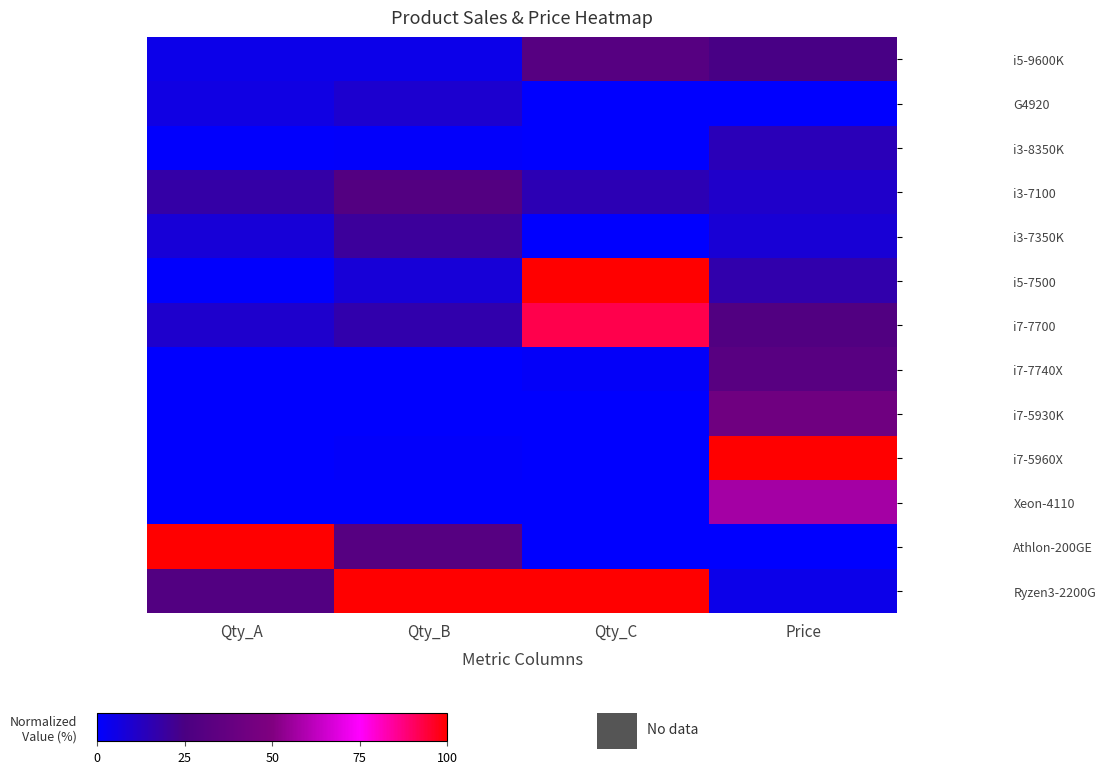

At which category is the sum across all series the highest?

Qty_C